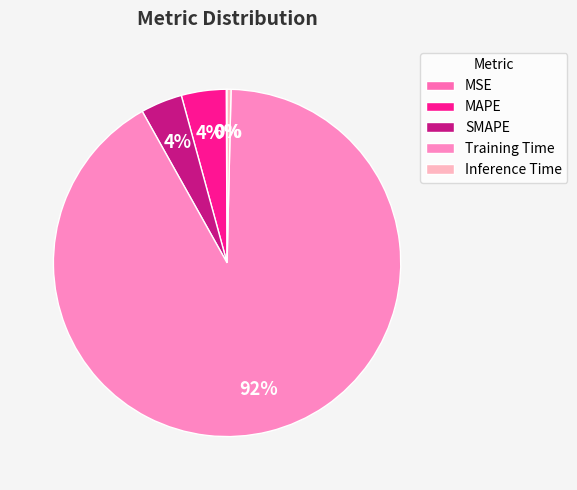

The MSE slice represents 0% of the pie. True or false?

True